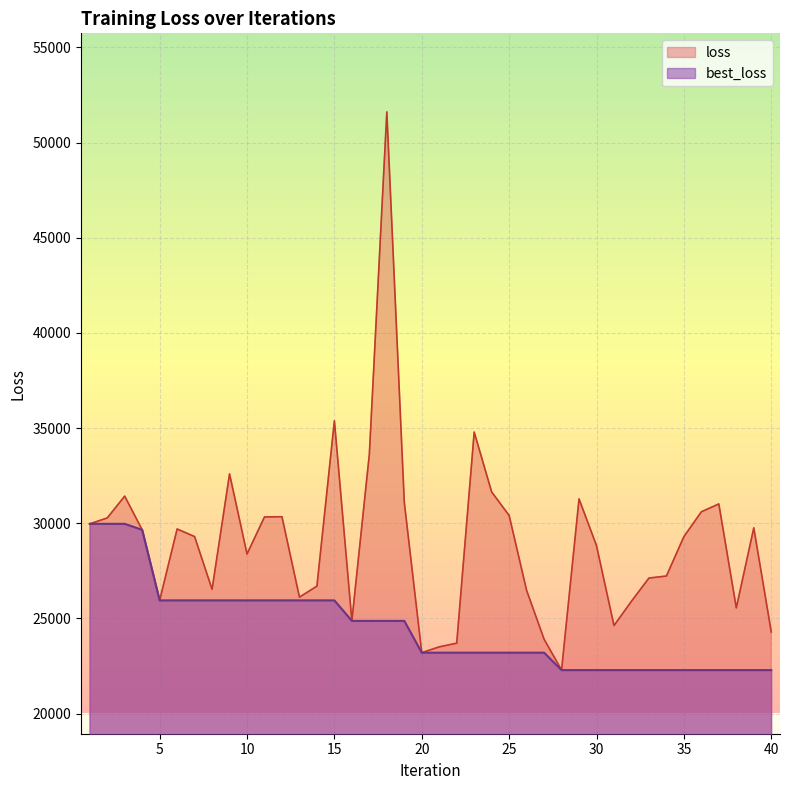

Which category has the highest value in the best_loss series?

1